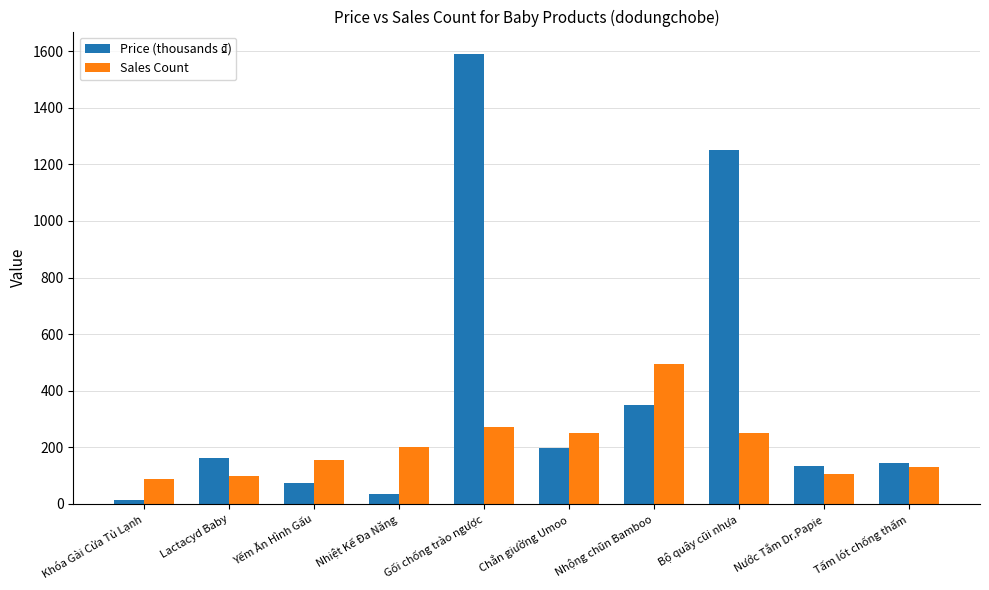

Which series has the largest total across all categories?

Price (thousands ₫)